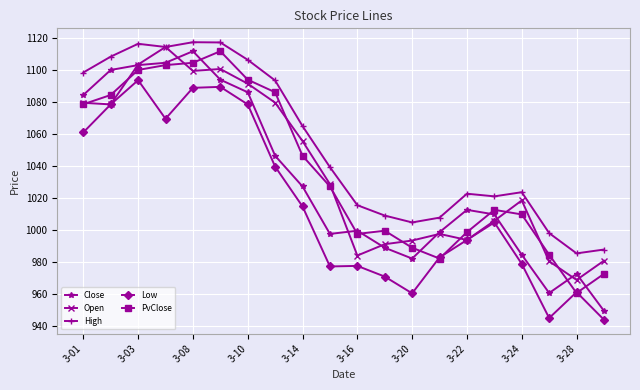

What is the maximum value shown in the chart?

1117.4